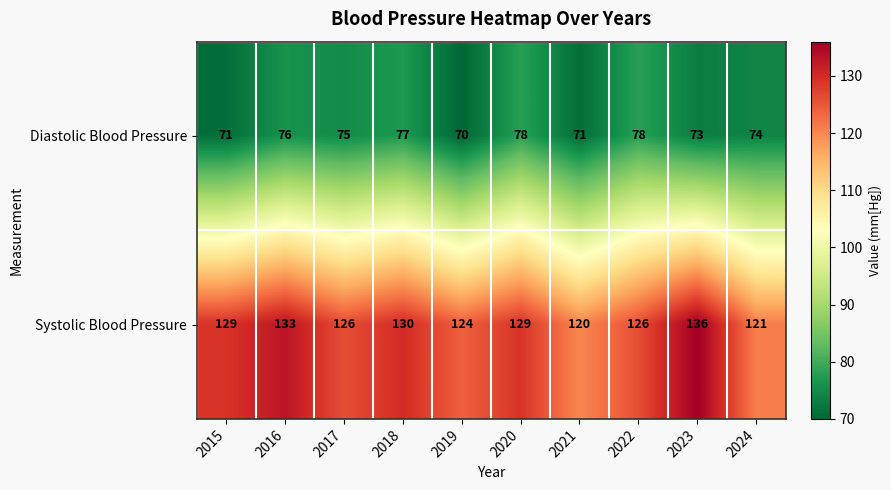

What is the sum of the Systolic Blood Pressure values at 2018 and 2020?

259